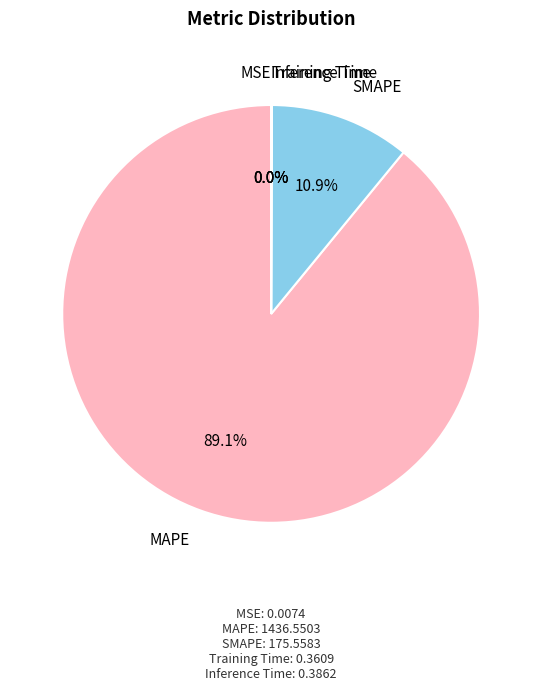

Which category has the smallest portion of the pie?

MSE